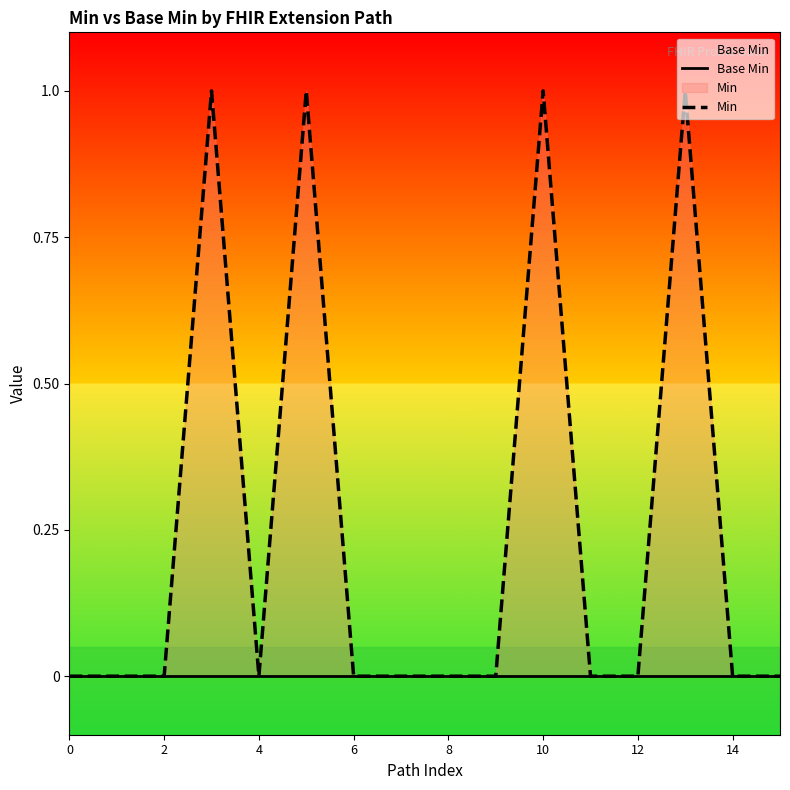

Which series has the largest total across all categories?

Min